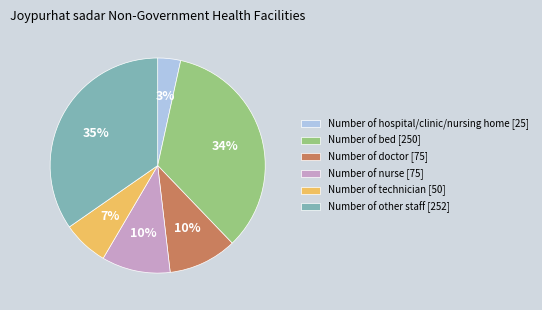

The Number of technician [50] slice represents 15% of the pie. True or false?

False